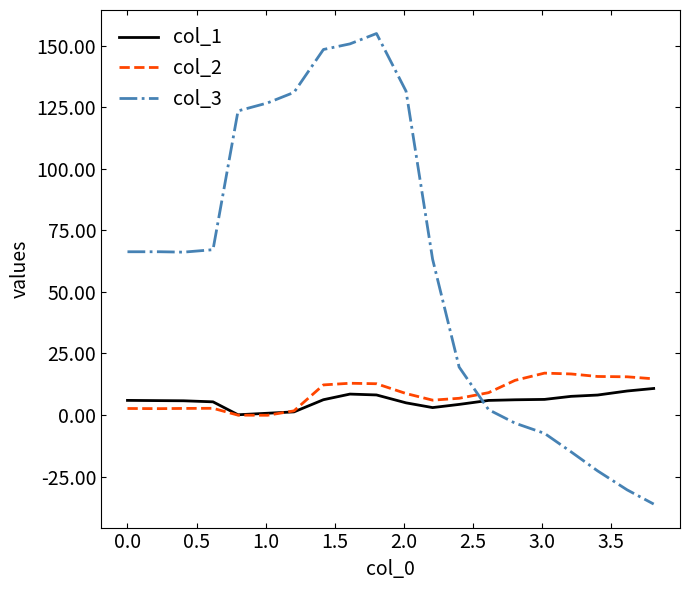

Which series has the largest range (max minus min)?

col_3